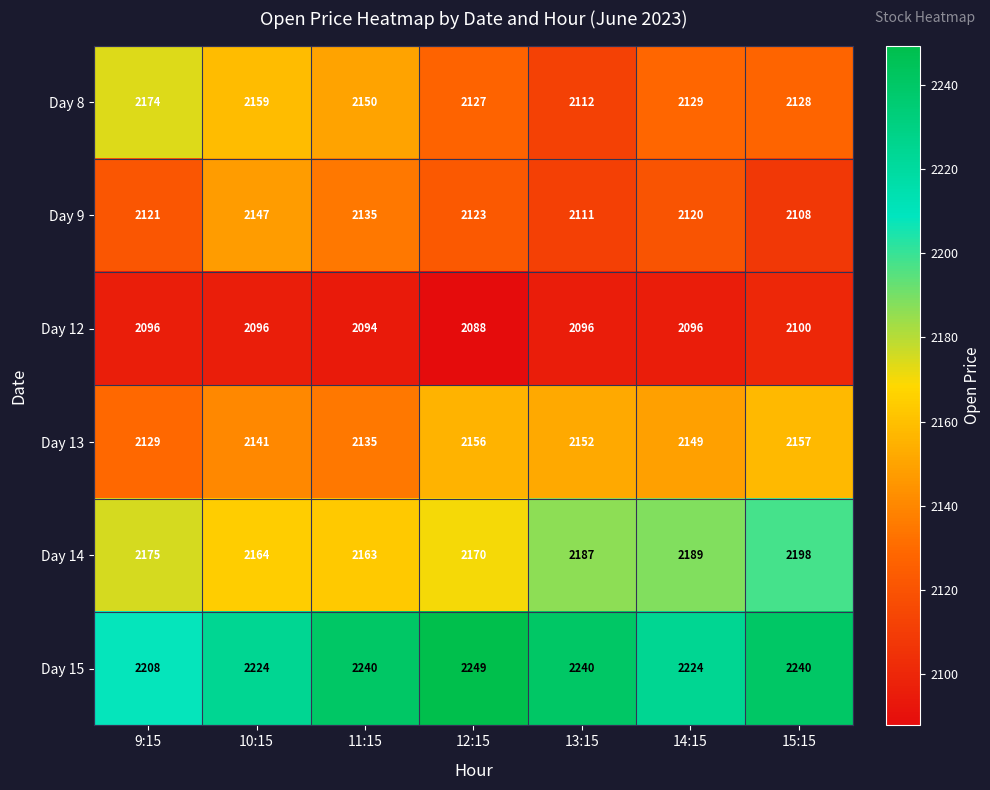

Rank the series by their maximum value, from highest to lowest.

Day 15, Day 14, Day 8, Day 13, Day 9, Day 12